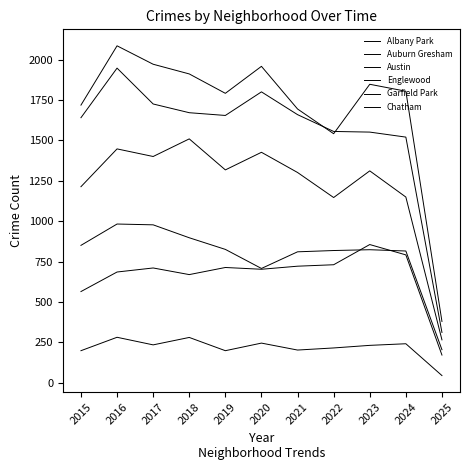

List the series in order of their peak value, highest first.

Austin, Englewood, Garfield Park, Auburn Gresham, Chatham, Albany Park